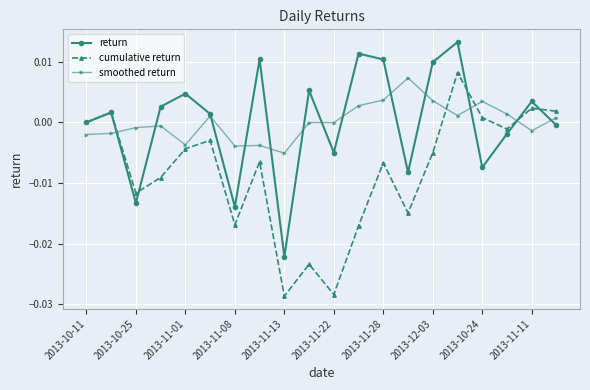

Which series has the widest spread of values?

cumulative return